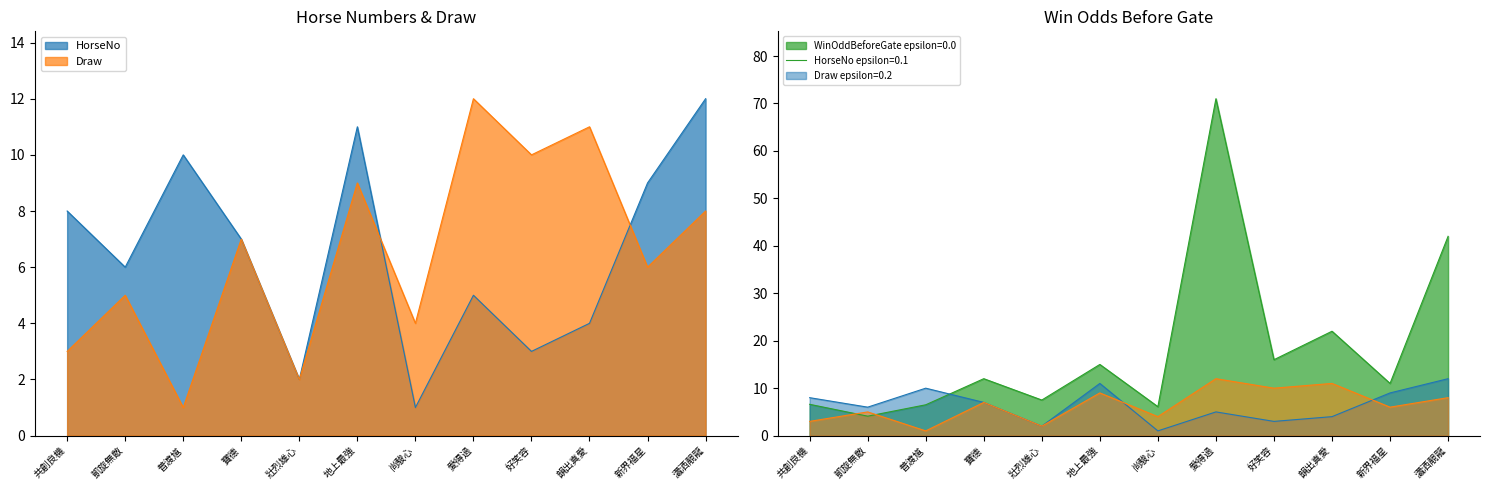

Is it true that HorseNo equals 2.7 at 凱旋無敵?

False